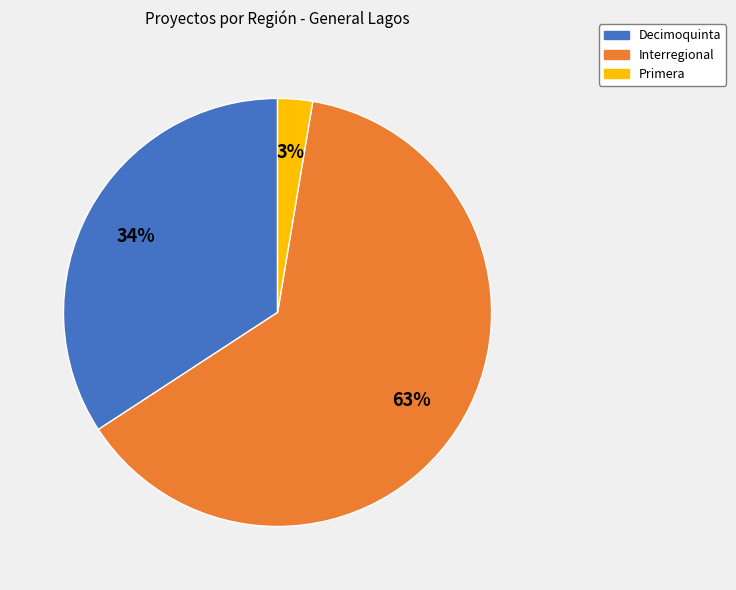

True or false: Primera accounts for 3% of the total.

True